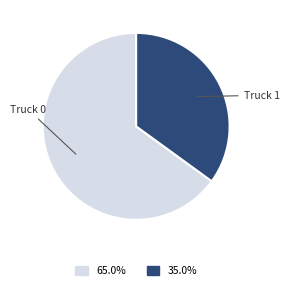

Does any single category account for the majority?

Yes